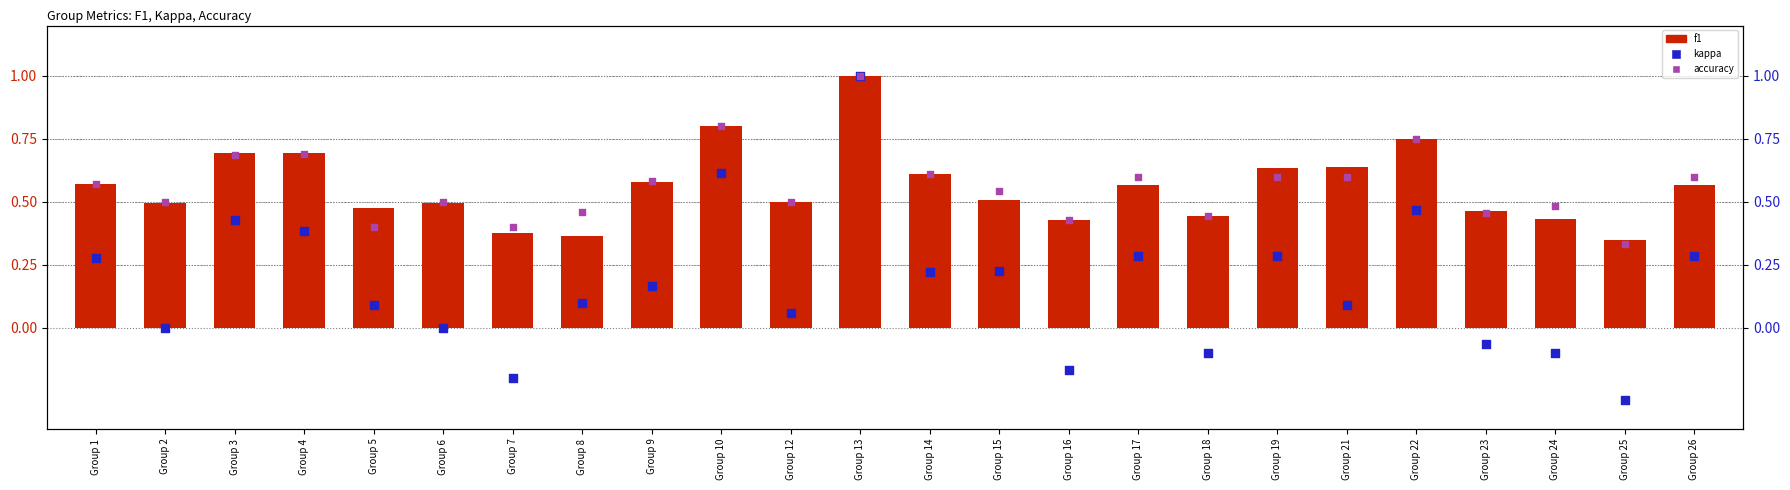

At which category is the sum across all series the highest?

Group 13